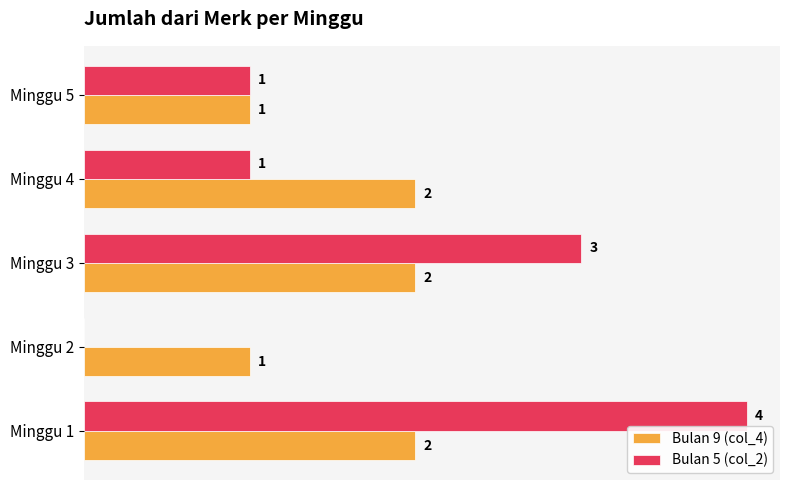

Which label corresponds to the largest value in the chart?

Minggu 1